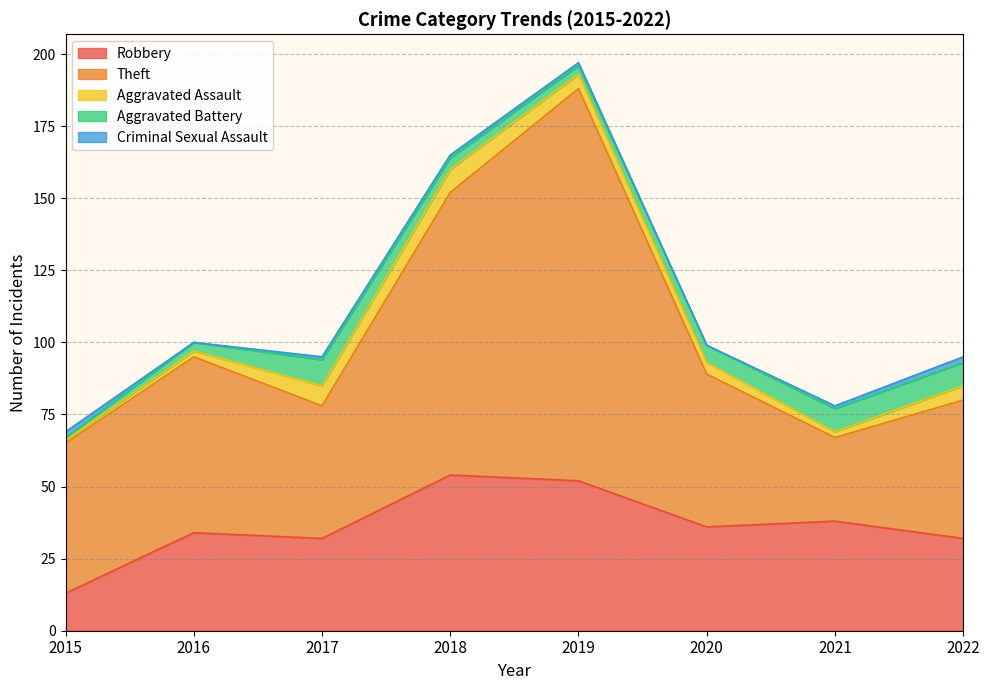

In Robbery, how many points are higher than both neighbors (excluding endpoints)?

3